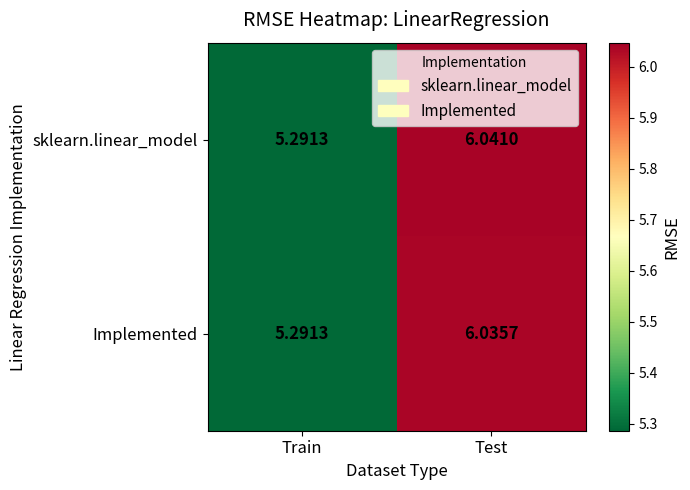

Rank the series by their average value, from lowest to highest.

Implemented, sklearn.linear_model